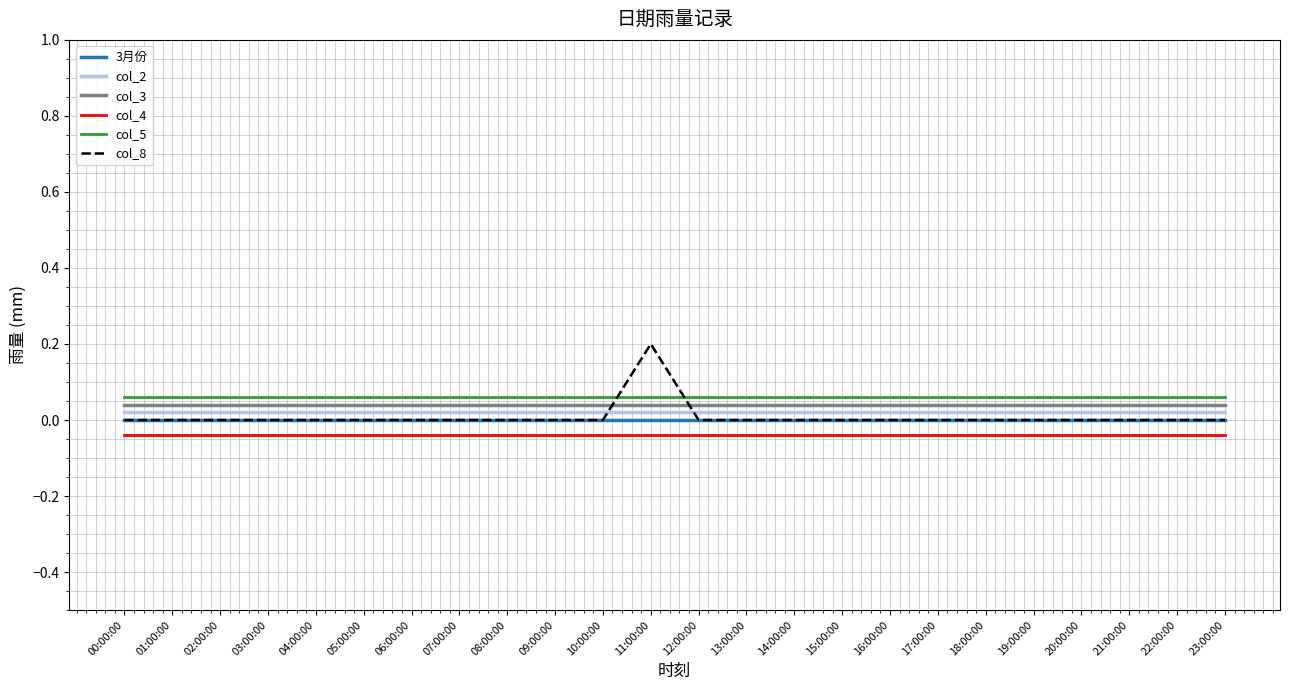

What is the greatest value displayed?

0.2